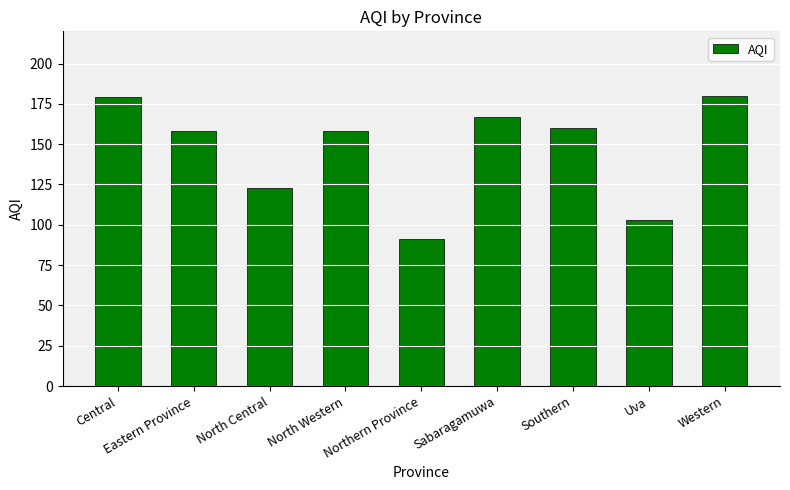

Is it true that the value at Northern Province is 155?

False